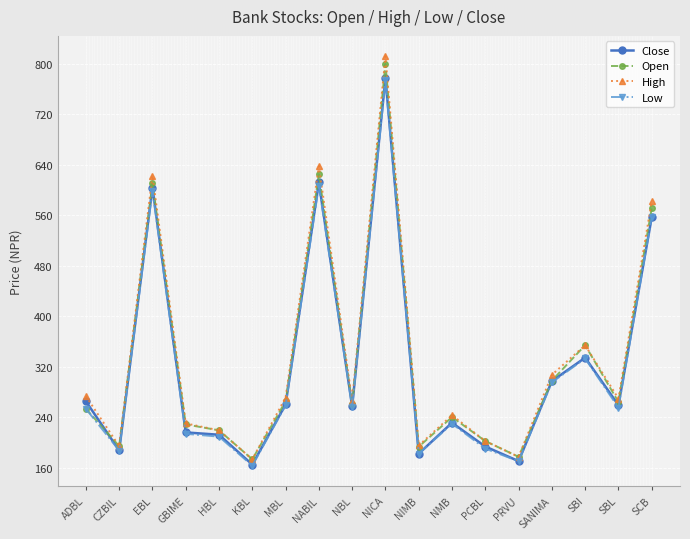

True or false: High and Low intersect in this chart.

False